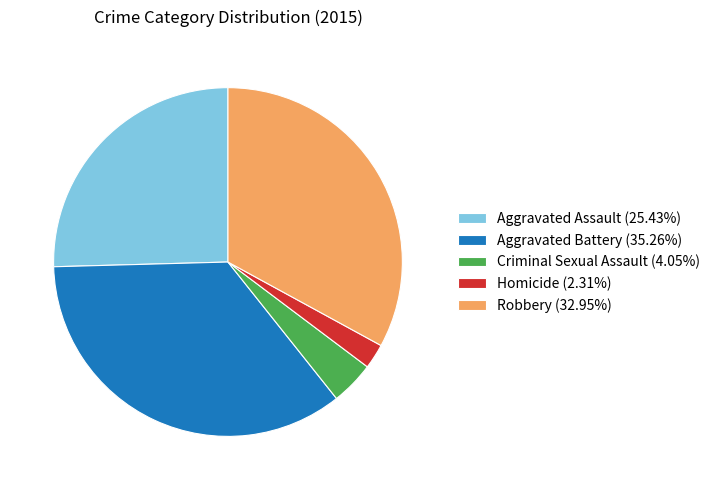

Is there a majority slice in this chart?

No